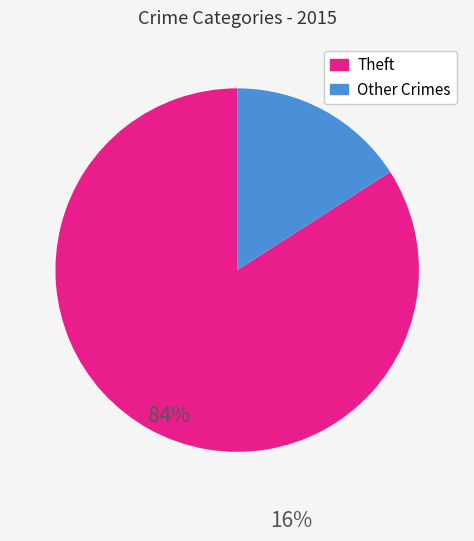

Does any single category account for the majority?

Yes